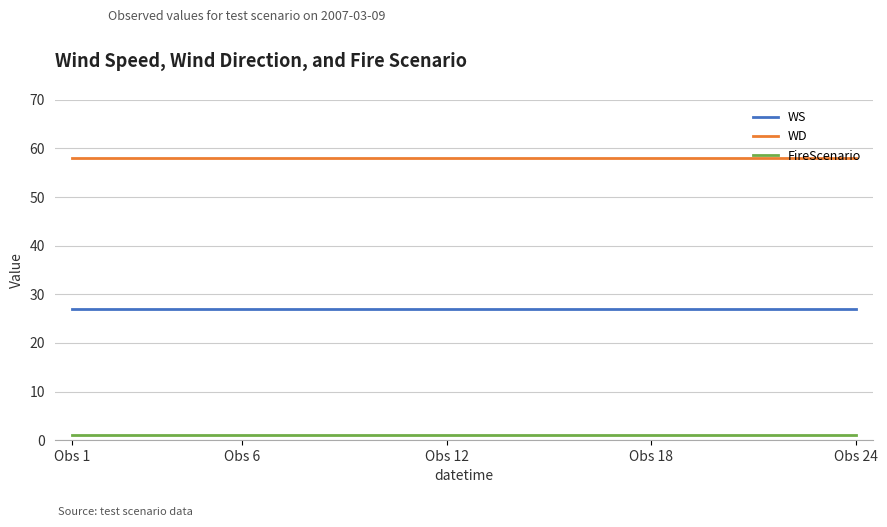

List the series in order of their peak value, lowest first.

FireScenario, WS, WD